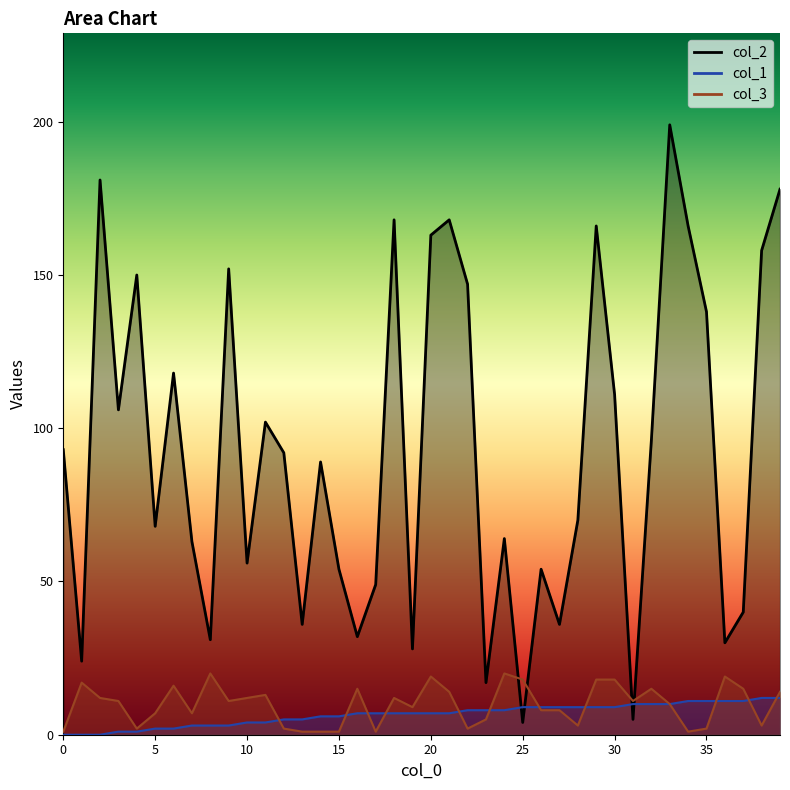

Which series changed the most between 3 and 37?

col_2